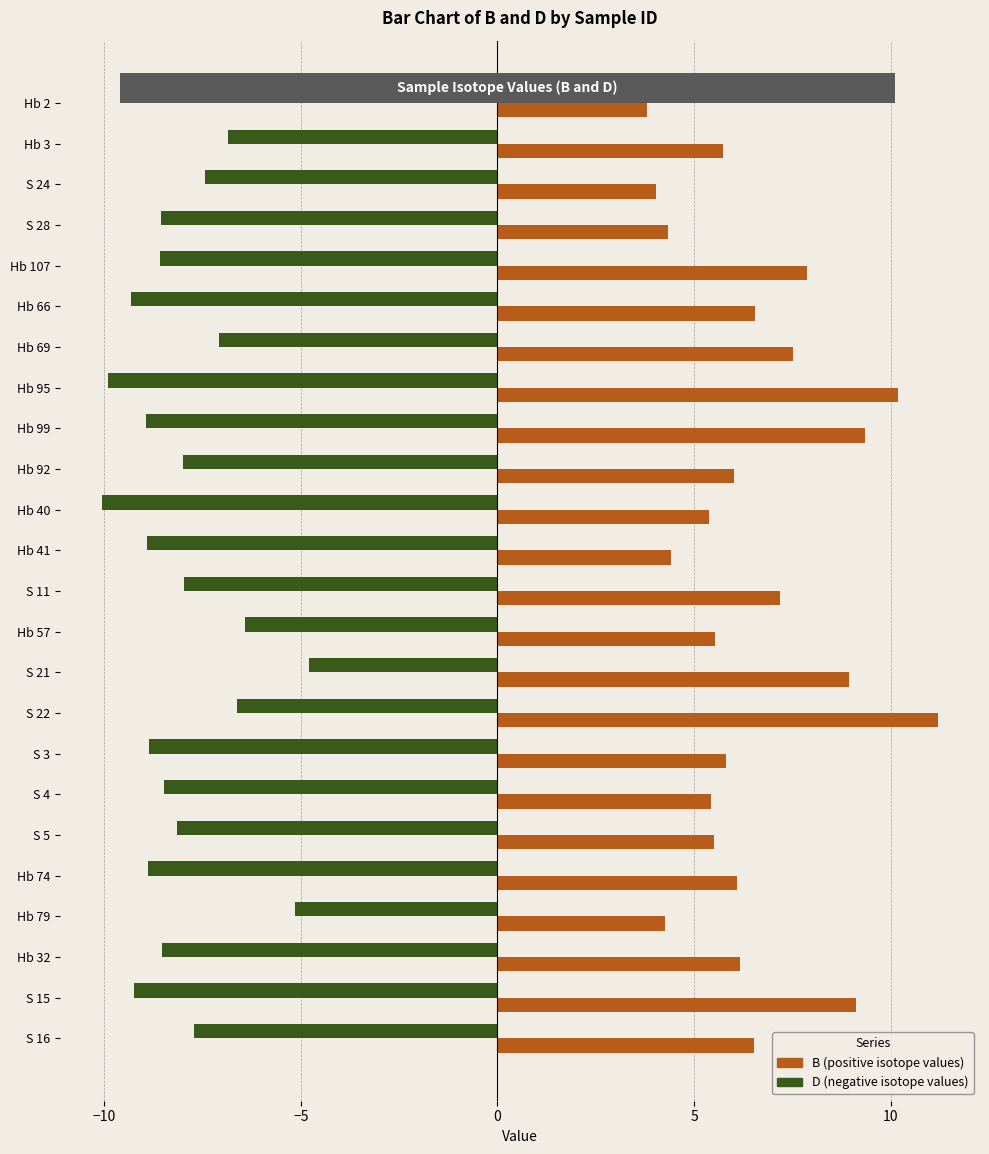

What is the greatest value displayed?

11.2